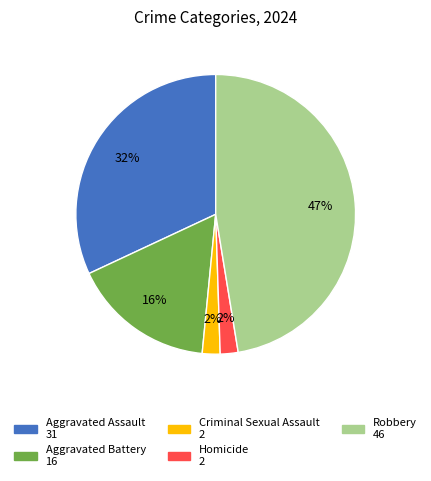

Do Aggravated Assault and Homicide together represent more than half of the pie?

No